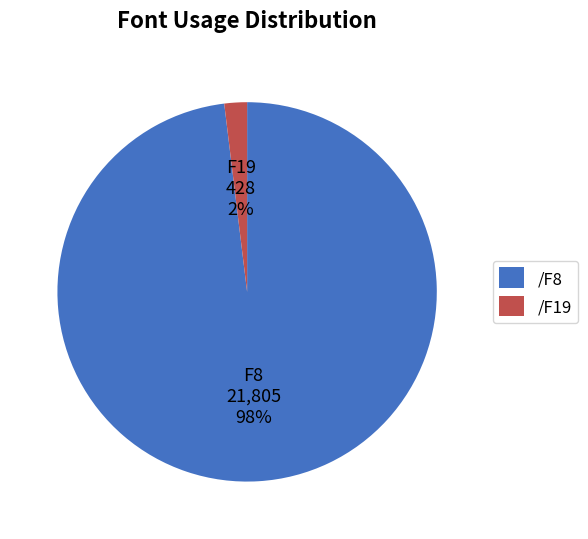

To the nearest percent, what portion does /F8 represent?

98%